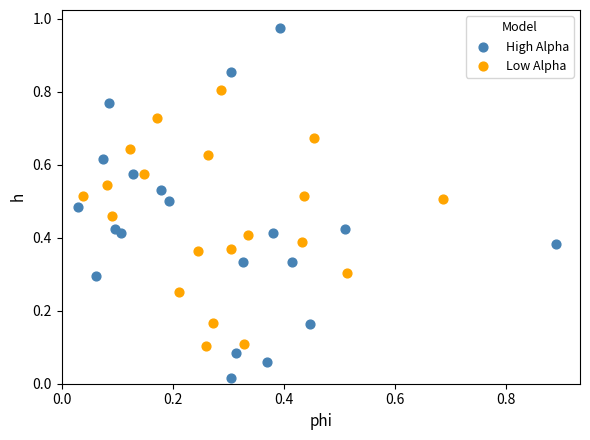

Which series reaches the maximum Y coordinate?

High Alpha